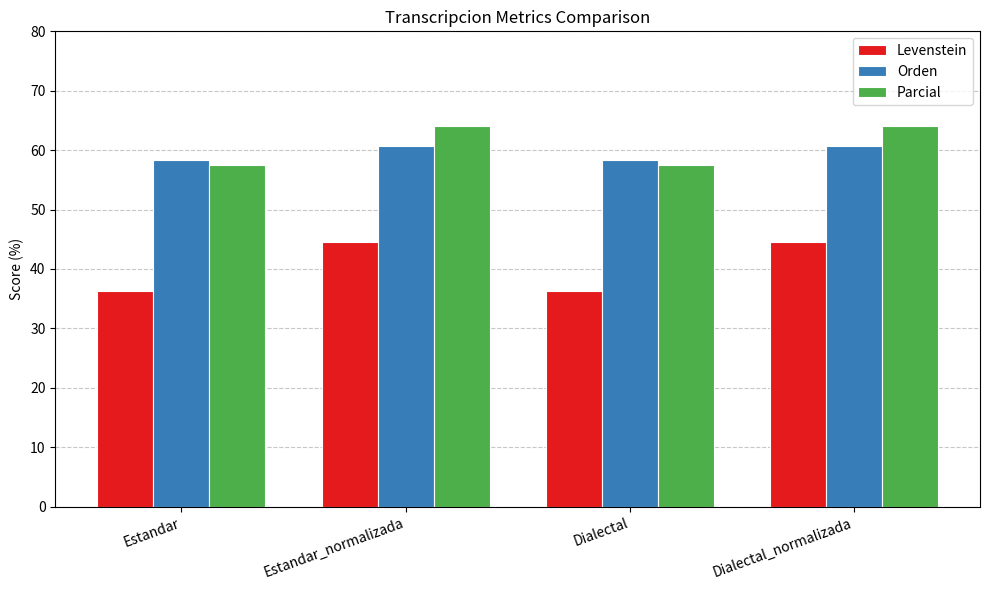

How many bars are there in each group?

3